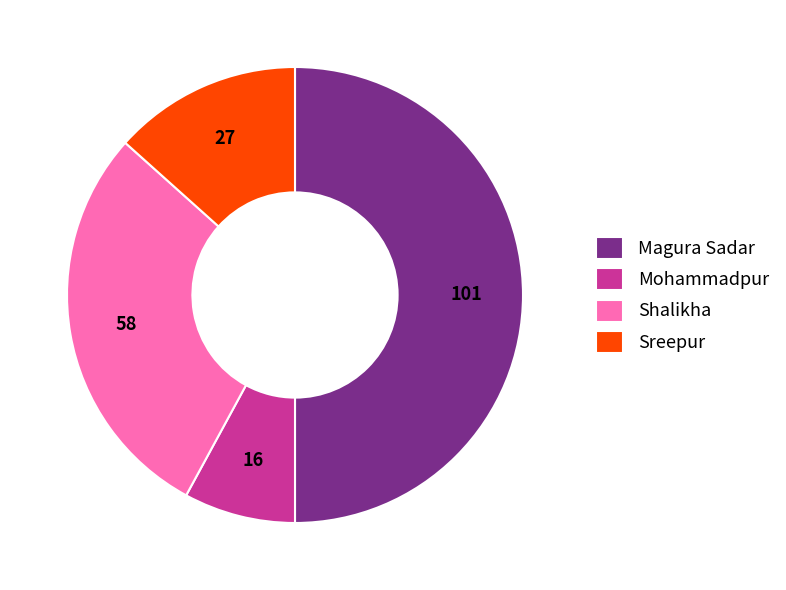

Which category has the biggest portion of the pie?

Magura Sadar